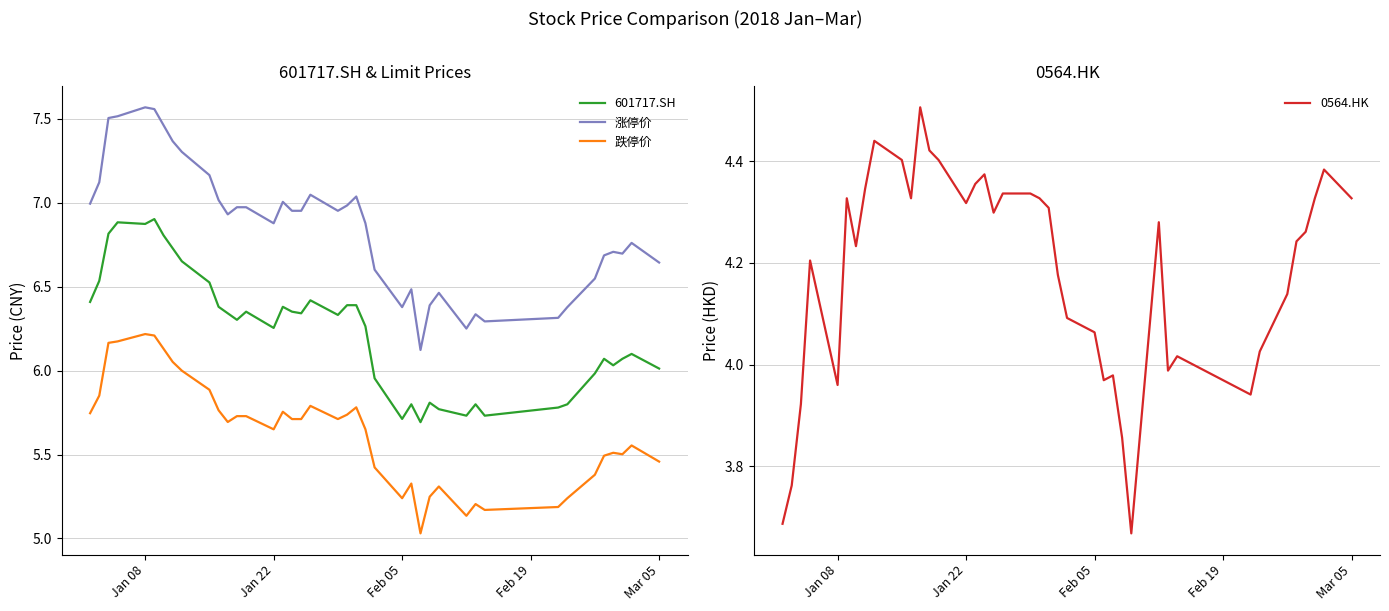

At how many categories does at least one series exceed 5?

40